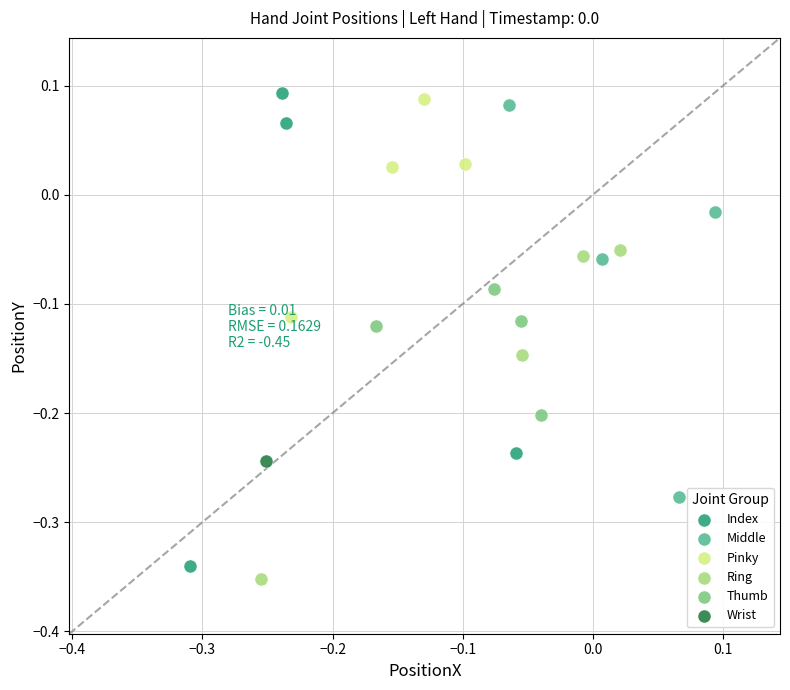

What are all the series names shown in the legend?

Index, Middle, Pinky, Ring, Thumb, Wrist